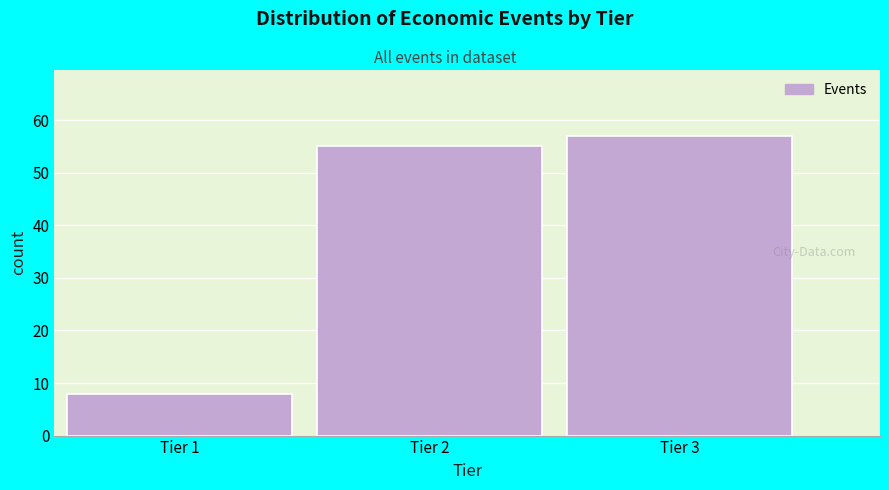

Reading right to left, extract all data points from this chart.

Tier 3=57	Tier 2=55	Tier 1=8